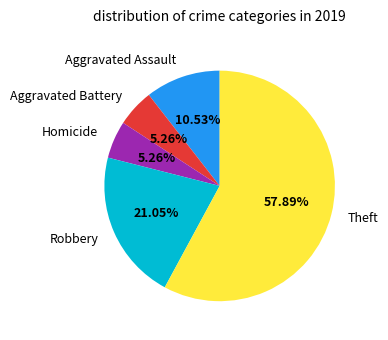

Which has a higher value, Theft or Aggravated Battery?

Theft